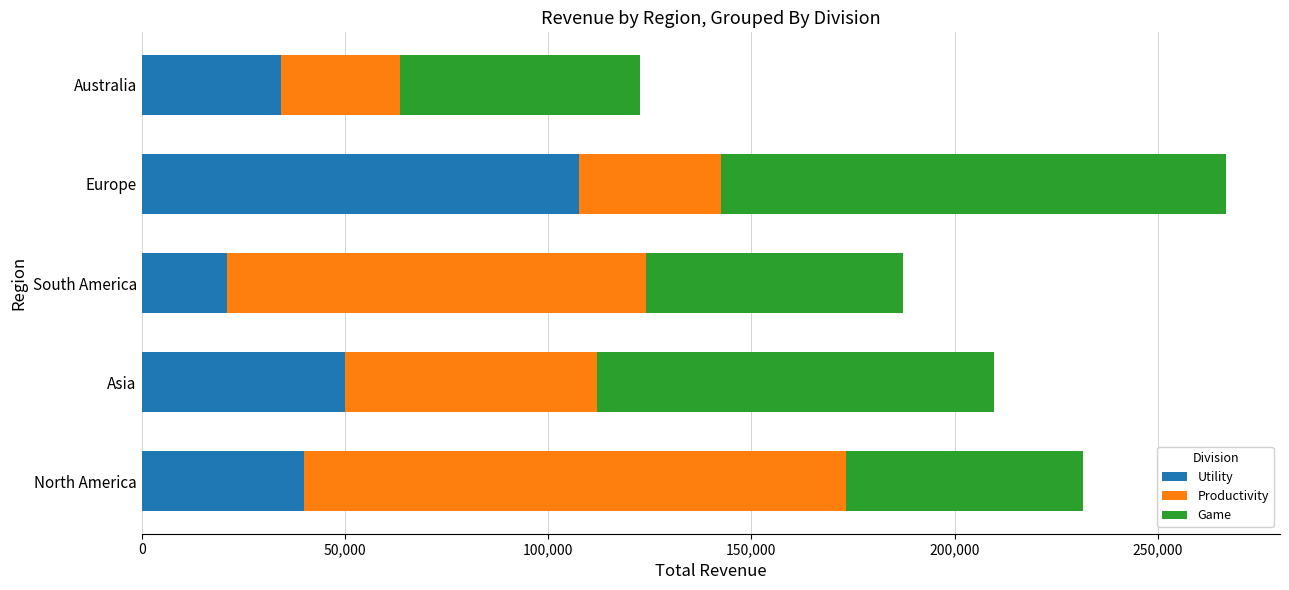

True or false: Utility has a value of 40000 at North America.

True